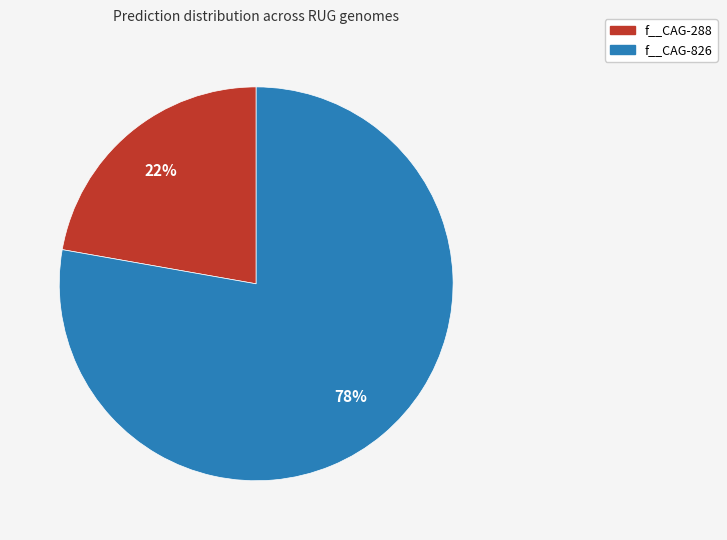

To the nearest percent, what is the average slice percentage?

50%